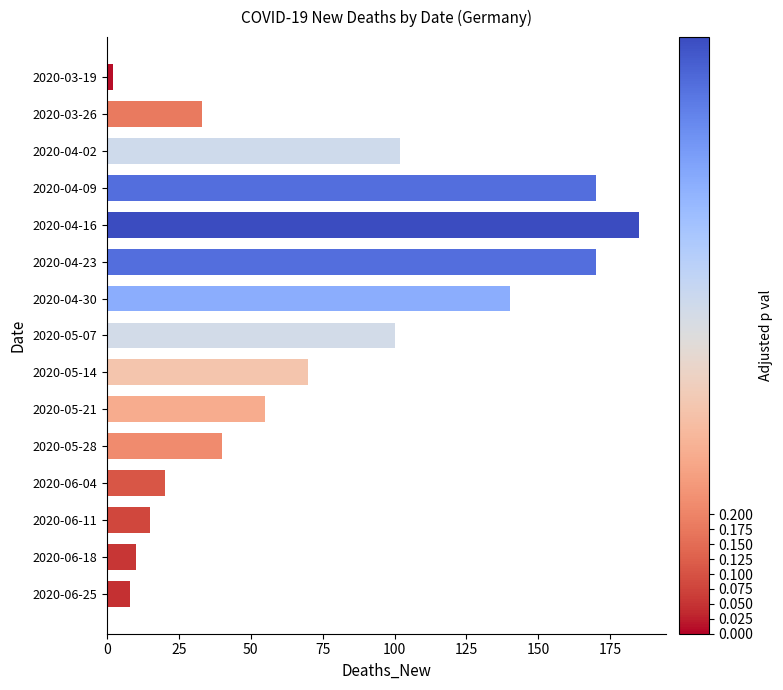

Count the number of categories in the chart.

15